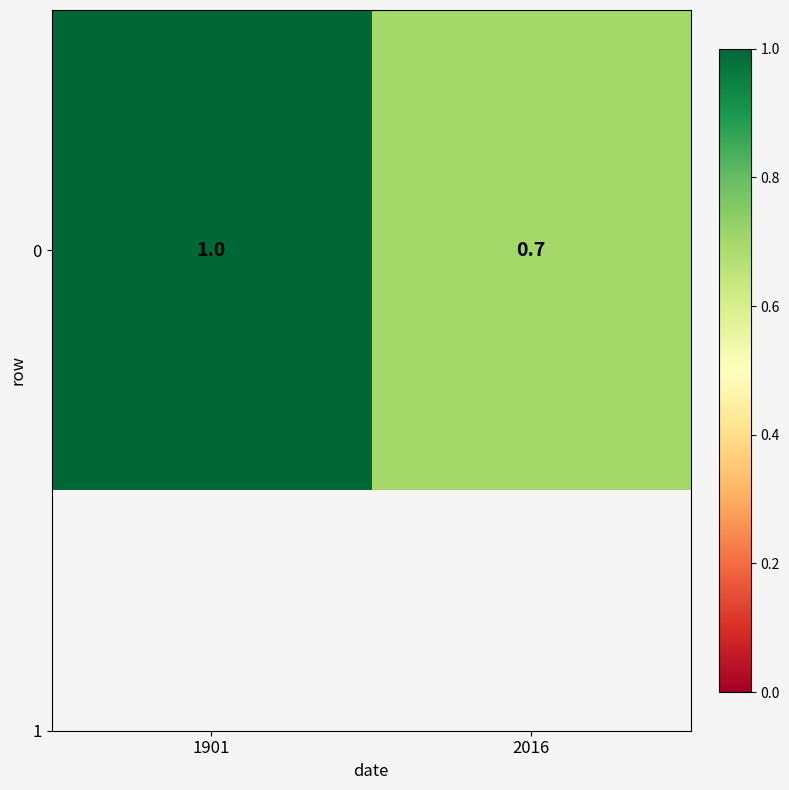

What is the sum of all values?

1.7